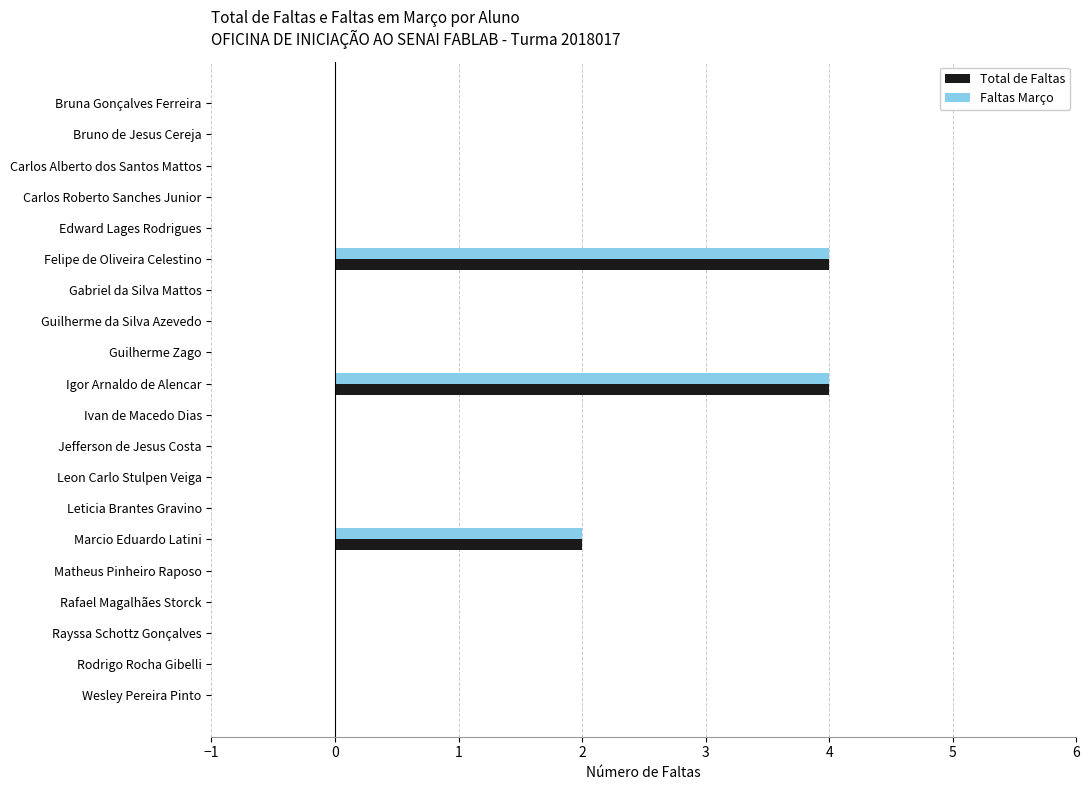

What is the greatest value displayed?

4